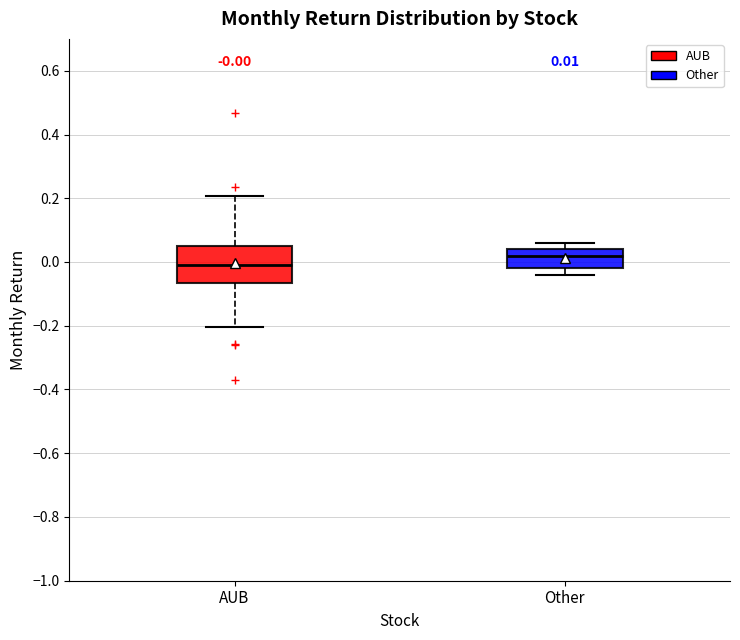

Which box's median line is the lowest?

AUB